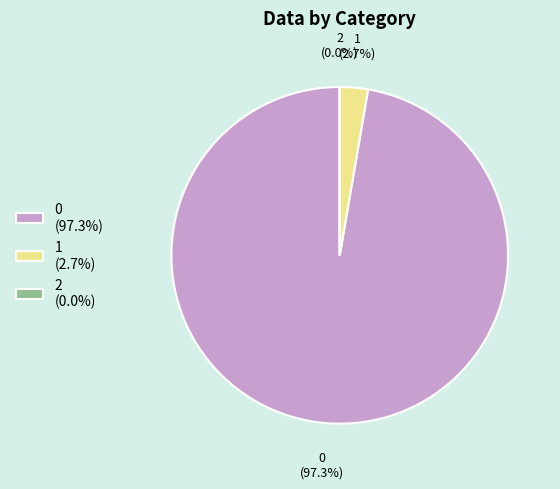

Is there a majority slice in this chart?

Yes